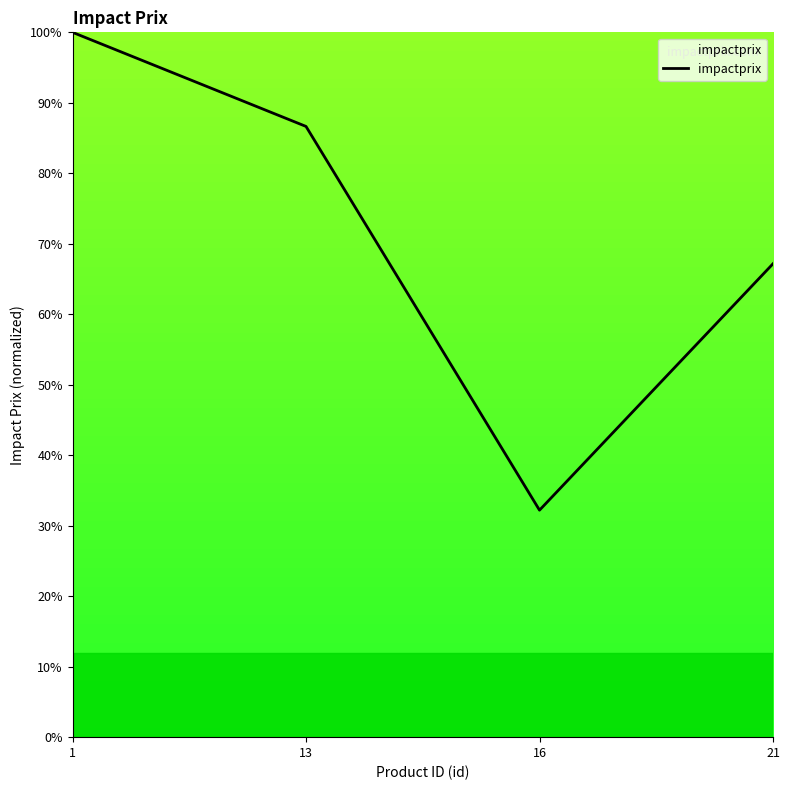

True or false: the data shows 67.2 at 21.

True